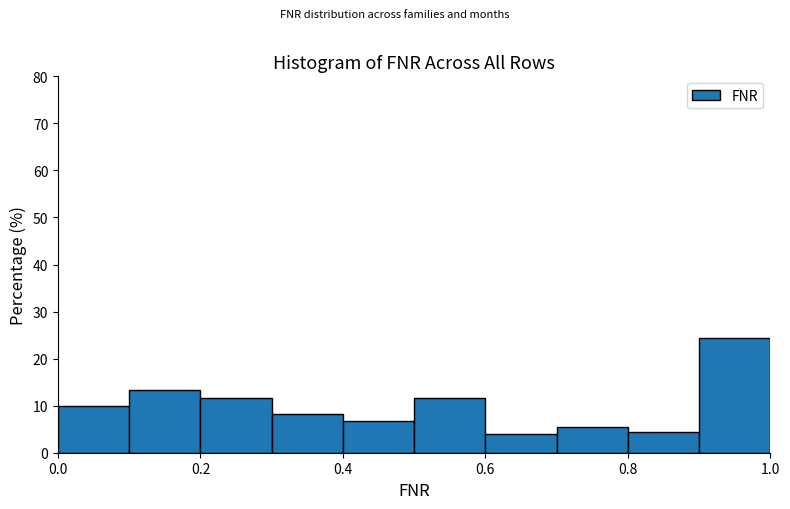

Reading left to right, transcribe this chart: for each bar, give the range it covers on the x-axis and its height. The values are not printed on the chart, so give them approximately, as read against the axis.

0.0 to 0.1: 10
0.1 to 0.2: 13
0.2 to 0.3: 12
0.3 to 0.4: 8
0.4 to 0.5: 7
0.5 to 0.6: 12
0.6 to 0.7: 4
0.7 to 0.8: 6
0.8 to 0.9: 4
0.9 to 1.0: 24